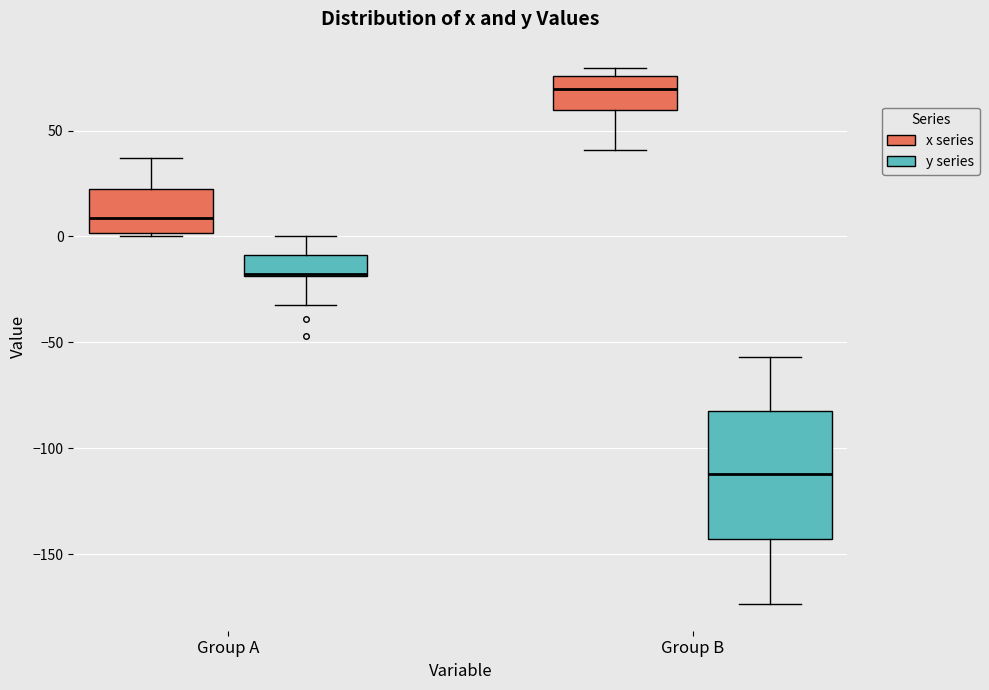

Which box is the tallest, from its lower edge to its upper edge?

Group B (y series)